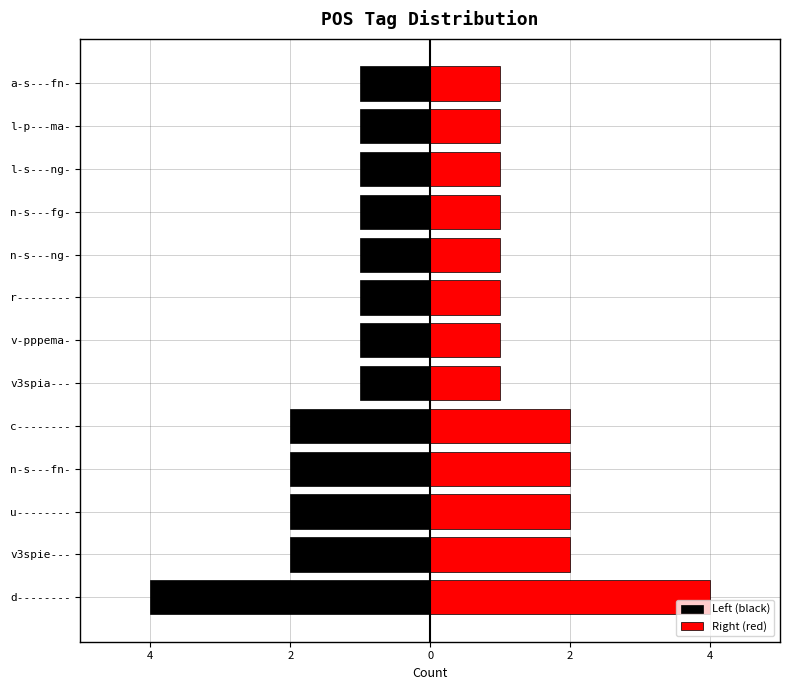

What is the maximum value shown in the chart?

4